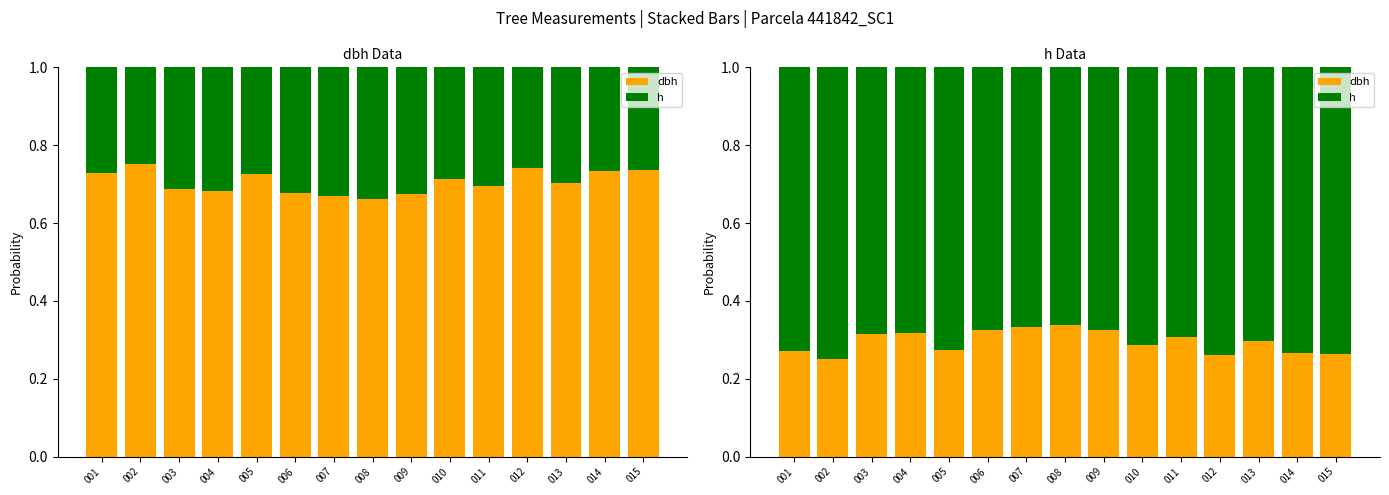

Which series has the largest total across all categories?

h